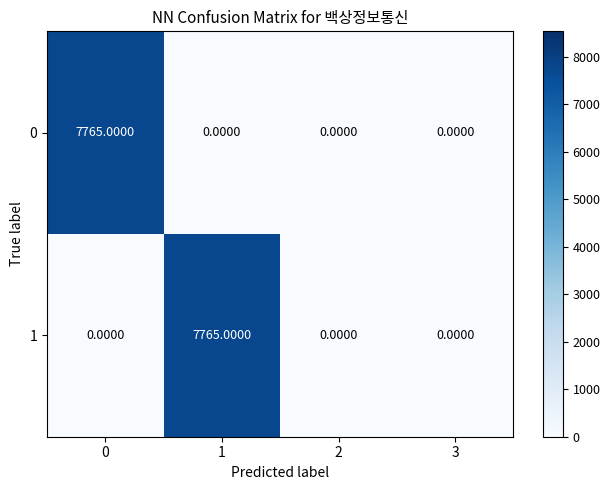

What is the difference between the highest and lowest values at 1?

7765